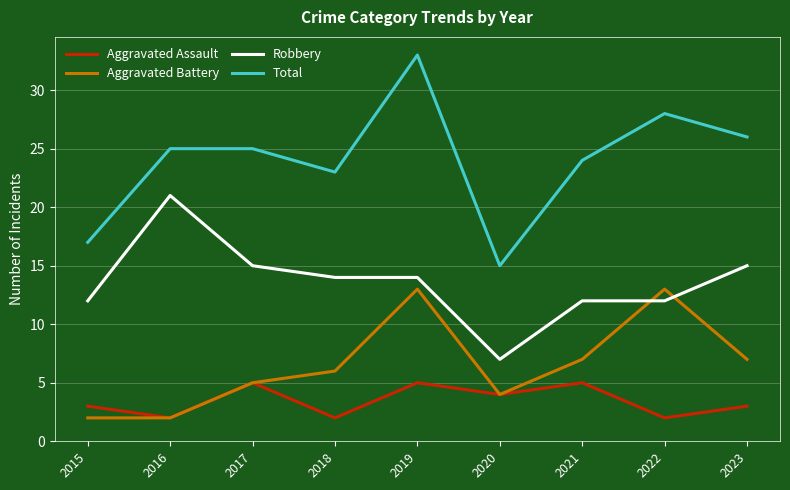

Reading left to right, what are all the values shown in this chart?

Aggravated Assault: 3	2	5	2	5	4	5	2	3
Aggravated Battery: 2	2	5	6	13	4	7	13	7
Robbery: 12	21	15	14	14	7	12	12	15
Total: 17	25	25	23	33	15	24	28	26